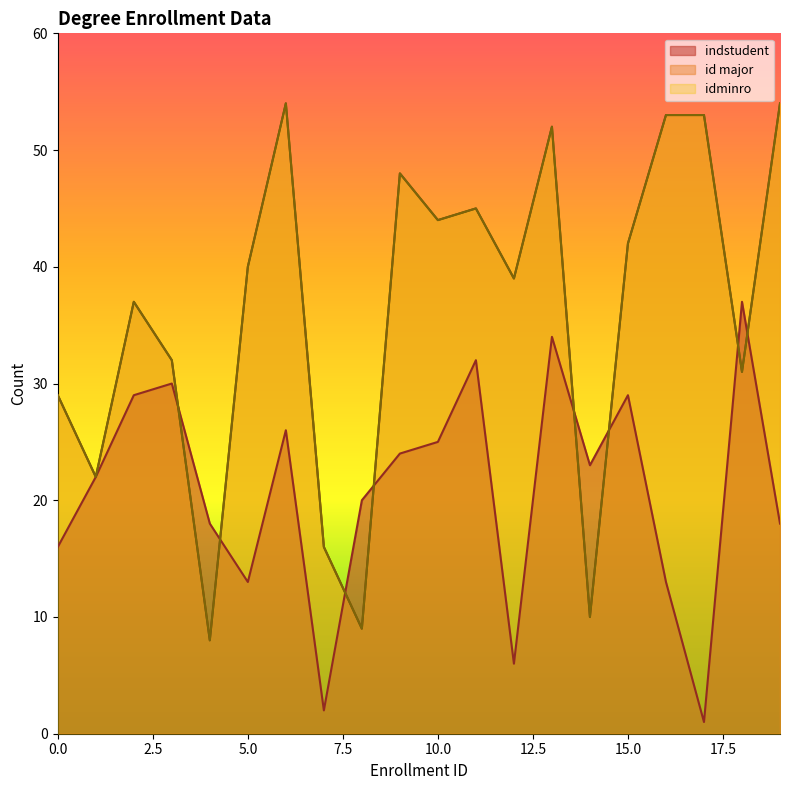

Which series has the largest total across all categories?

id major